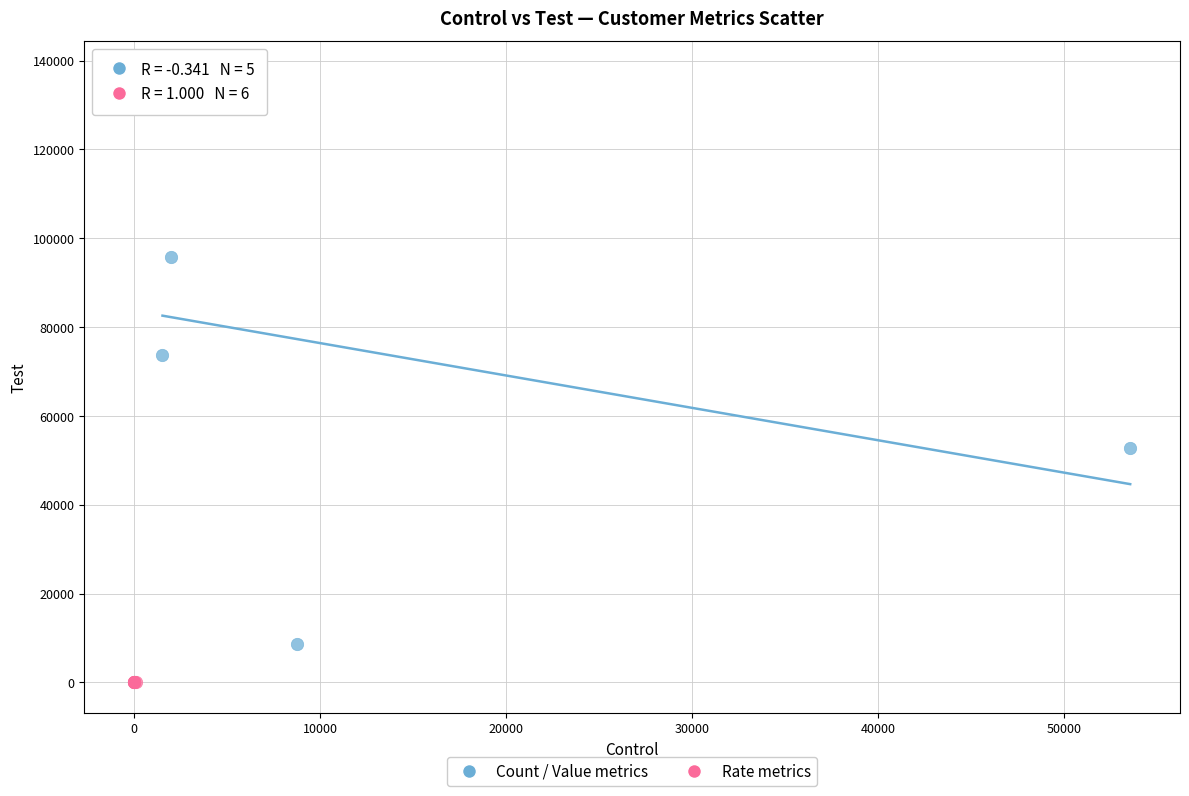

Which series has the largest Y range (max minus min)?

Count / Value metrics